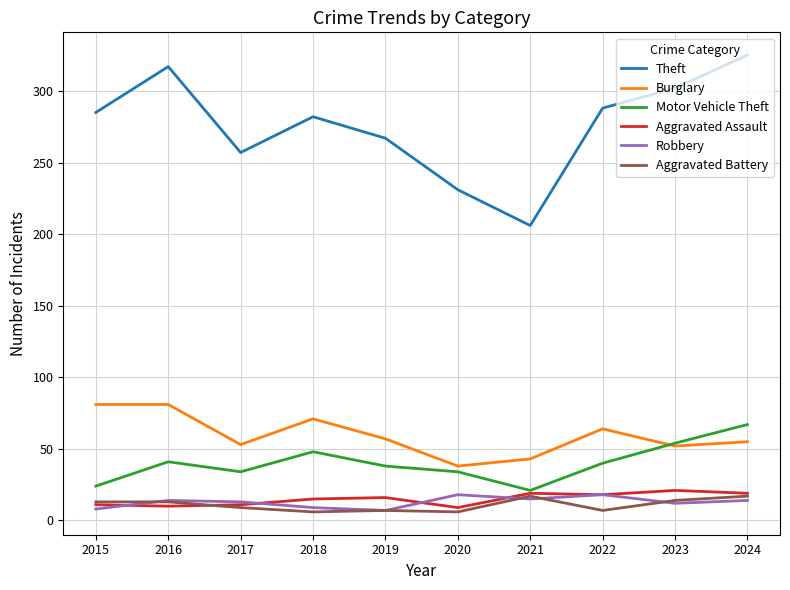

What is the maximum value for Aggravated Assault?

21